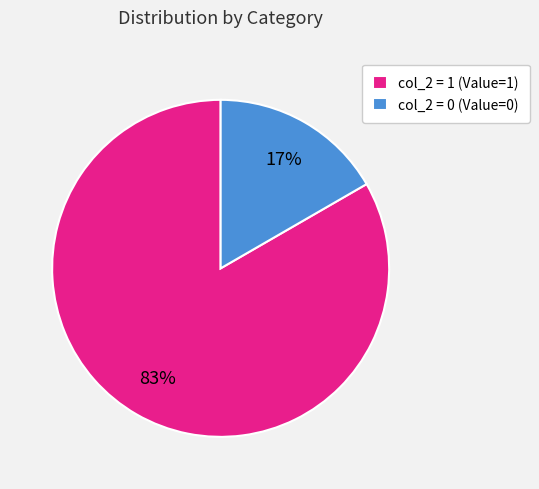

Rank the categories by value from lowest to highest.

col_2 = 0 (Value=0), col_2 = 1 (Value=1)